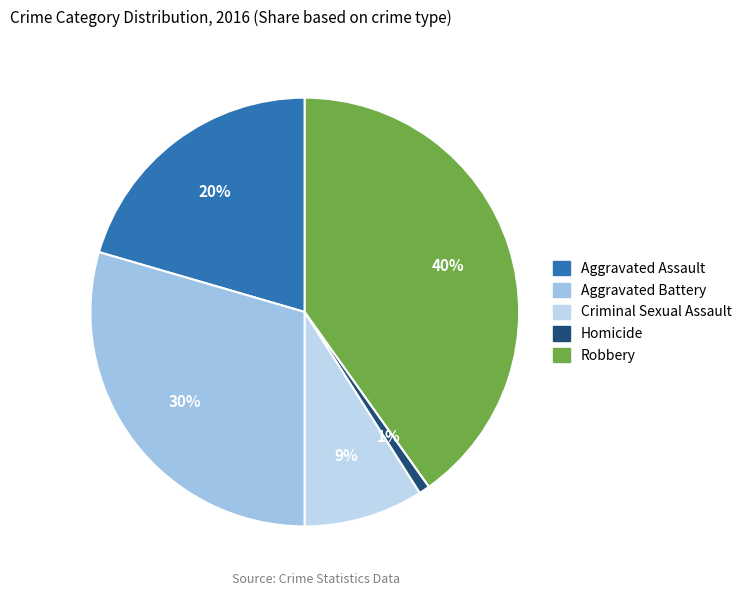

Is there any slice that represents more than half of the pie?

No